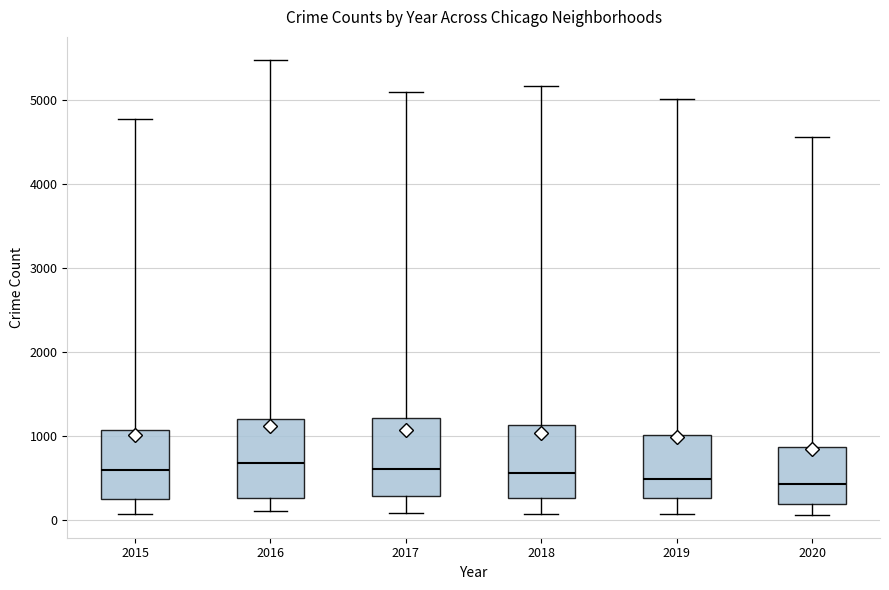

Reading left to right, read every box against the y-axis: the position of its median line, the range the box covers, and the ends of its whiskers. The values are not printed on the chart, so give them approximately, as read against the axis.

2015: median 600, box 300 to 1100, whiskers 100 to 4800
2016: median 700, box 300 to 1200, whiskers 100 to 5500
2017: median 600, box 300 to 1200, whiskers 100 to 5100
2018: median 600, box 300 to 1100, whiskers 100 to 5200
2019: median 500, box 300 to 1000, whiskers 100 to 5000
2020: median 400, box 200 to 900, whiskers 100 to 4600